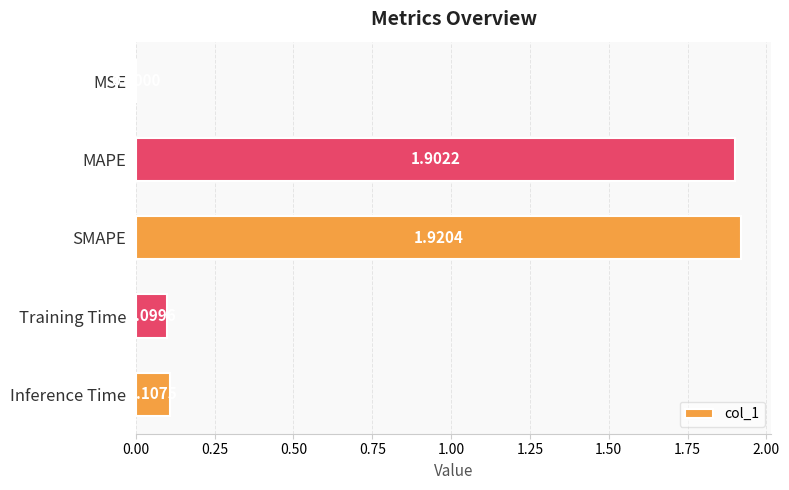

Where is the data nearest to the value 0?

MSE